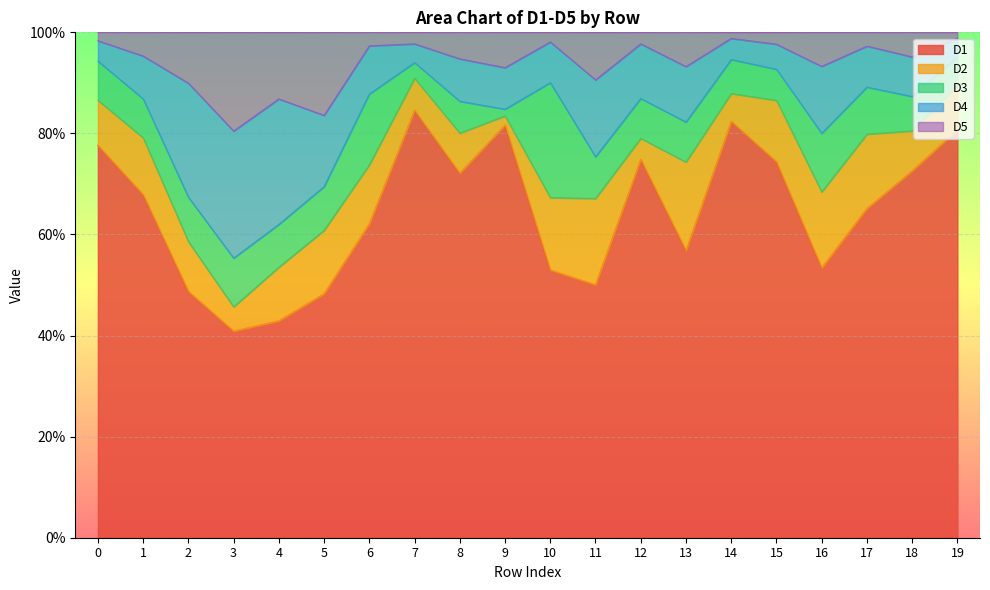

How many values in the D5 series are below 4?

9